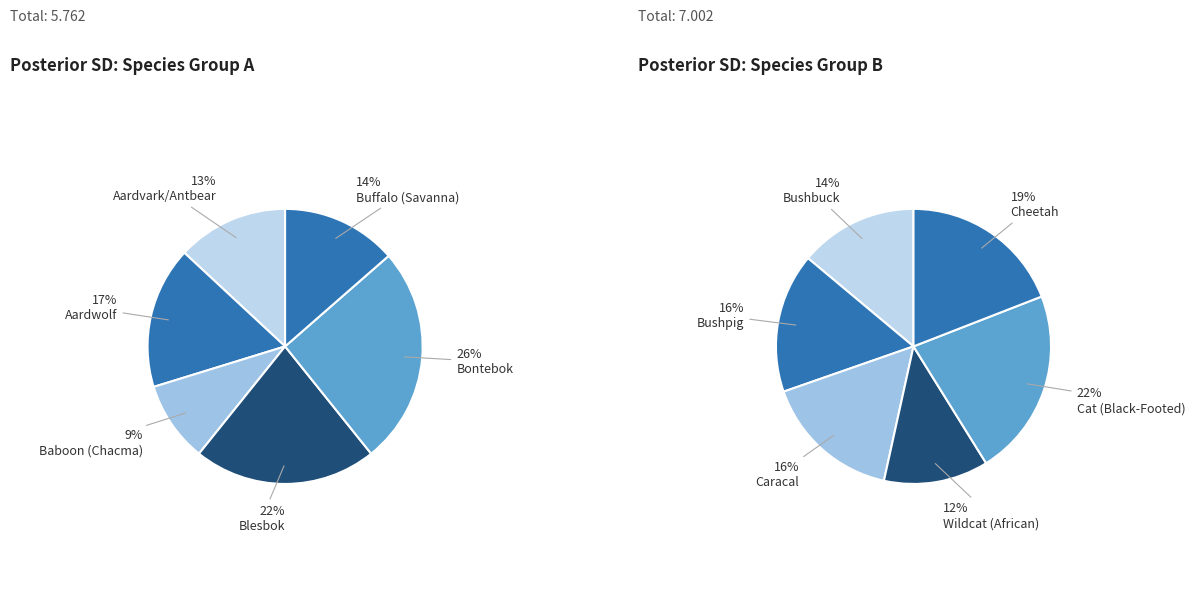

What is the change in value from Aardwolf to Blesbok?

+0.3